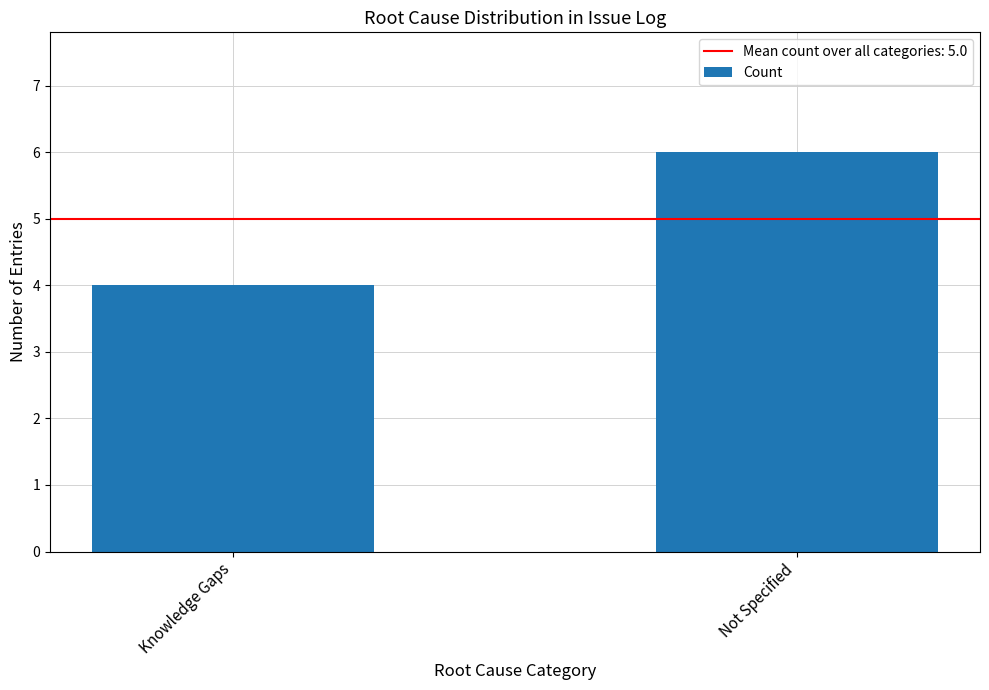

Approximately how many times larger is the value at Not Specified compared to Knowledge Gaps?

1.5